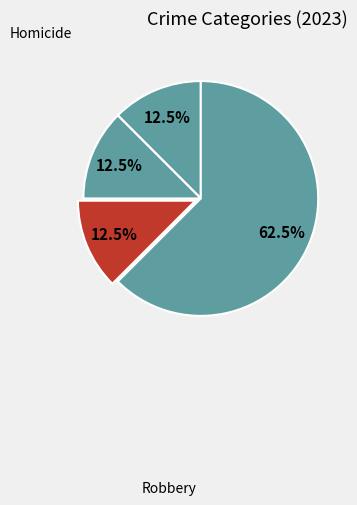

Which category has the smallest portion of the pie?

Criminal Sexual Assault